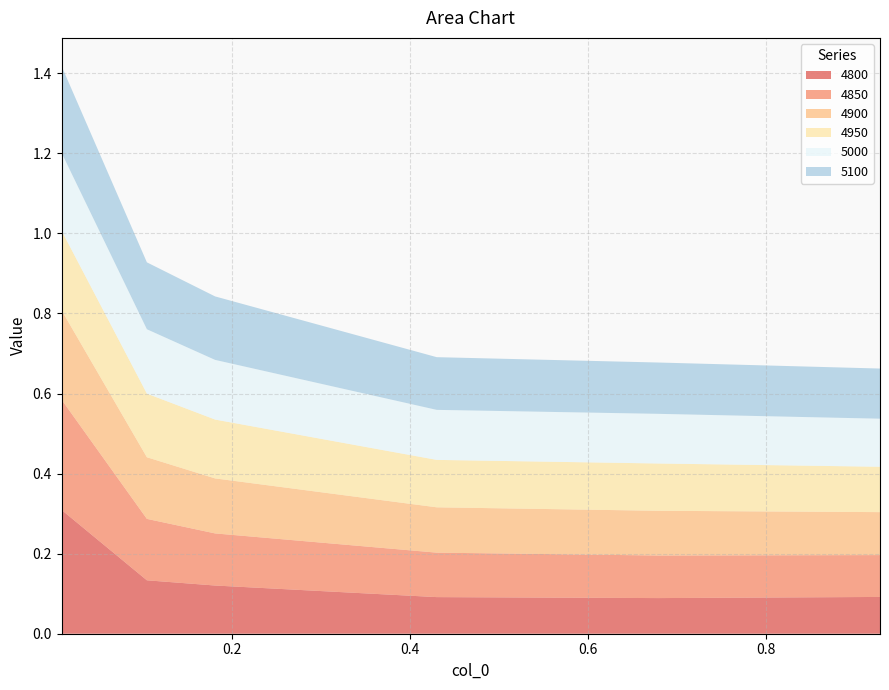

Reading left to right, what are all the values shown in this chart?

4800: 0.3	0.1	0.1	0.1	0.1	0.1
4850: 0.3	0.2	0.1	0.1	0.1	0.1
4900: 0.2	0.2	0.1	0.1	0.1	0.1
4950: 0.2	0.2	0.1	0.1	0.1	0.1
5000: 0.2	0.2	0.1	0.1	0.1	0.1
5100: 0.2	0.2	0.2	0.1	0.1	0.1